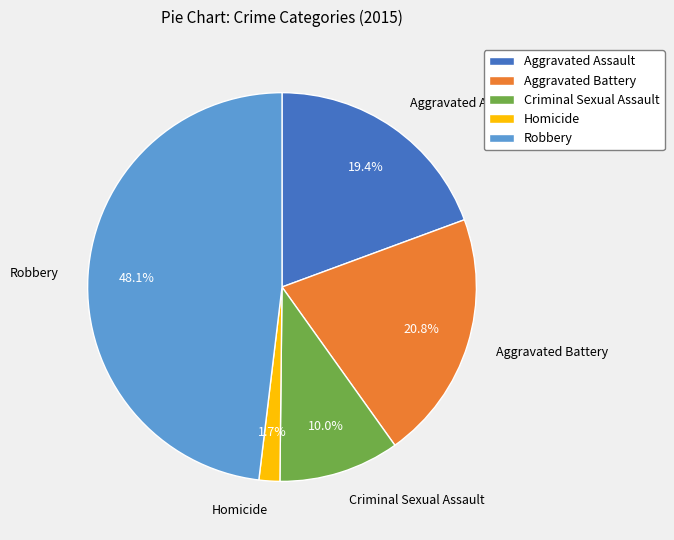

Is it true that Aggravated Battery is 13% of the pie?

False